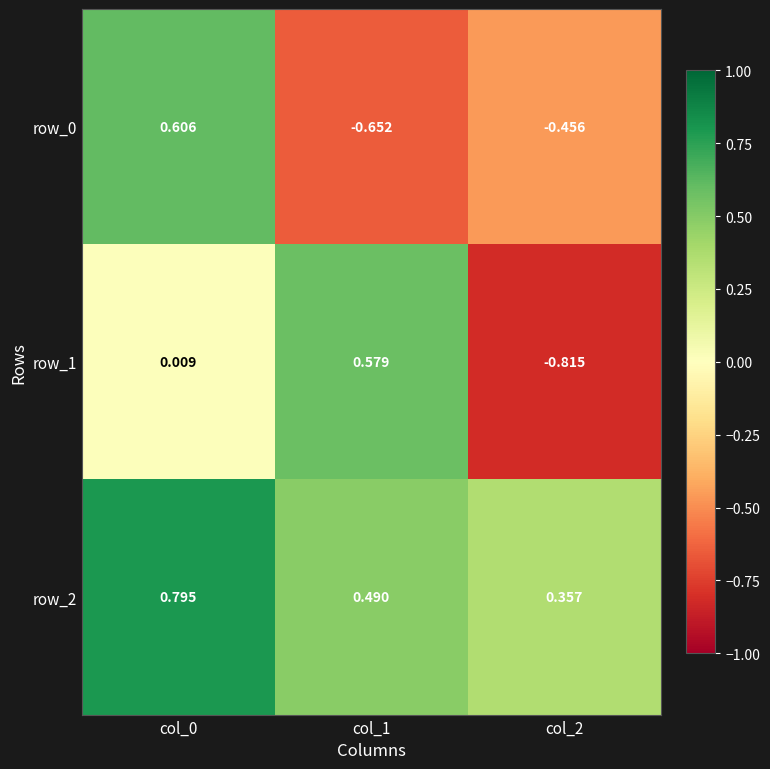

Is the value of row_2 at col_0 greater than the value of row_1 at col_2?

Yes